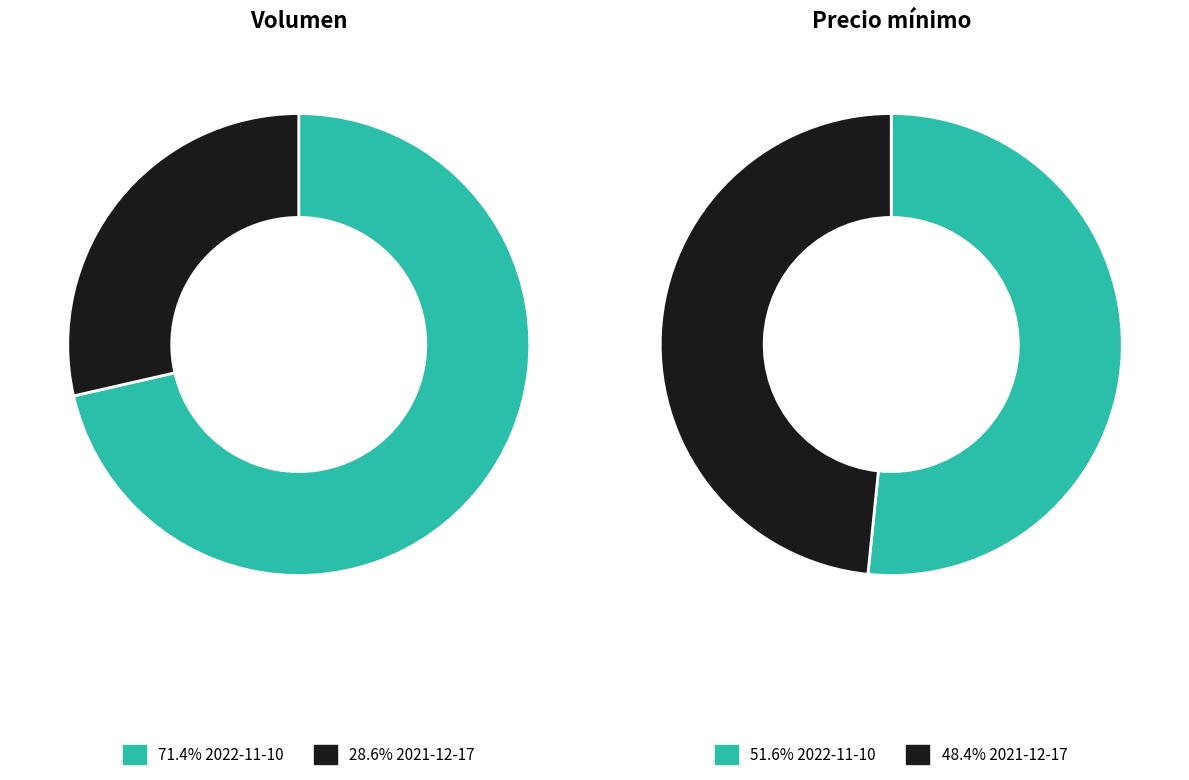

To the nearest percent, what is the combined percentage of 2021-12-17 and 2022-11-10?

100%